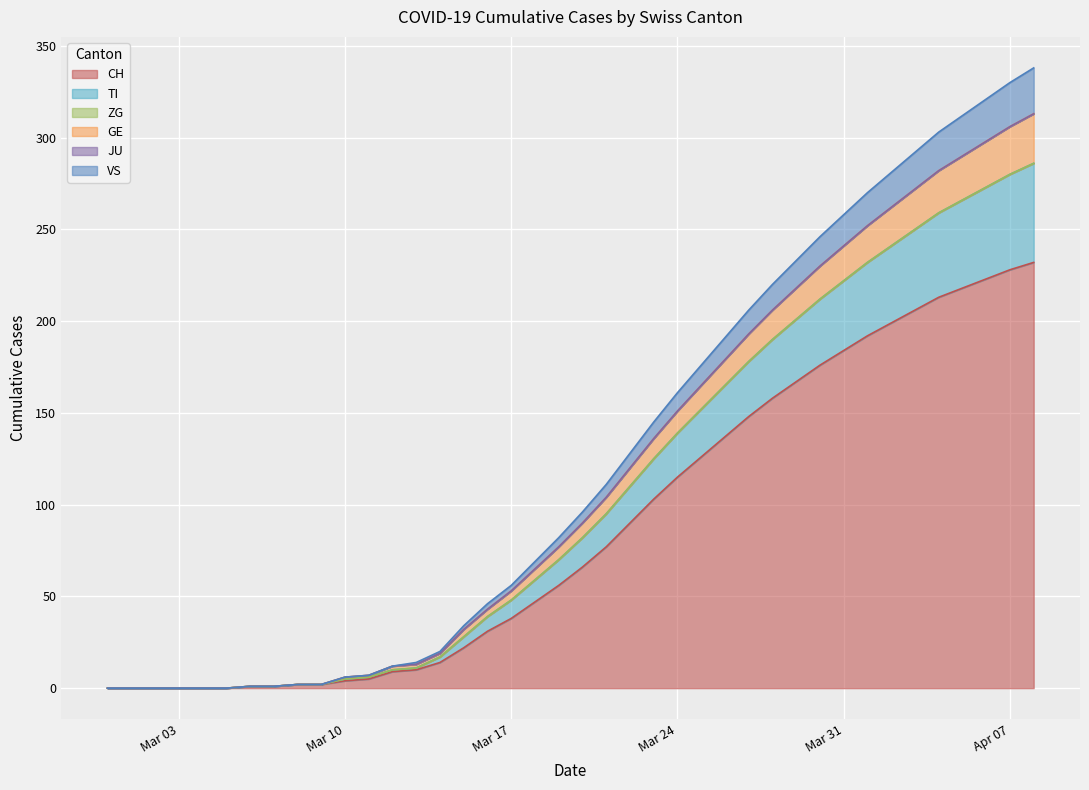

Which has a higher value, 2020-03-07 or 2020-03-08?

2020-03-08